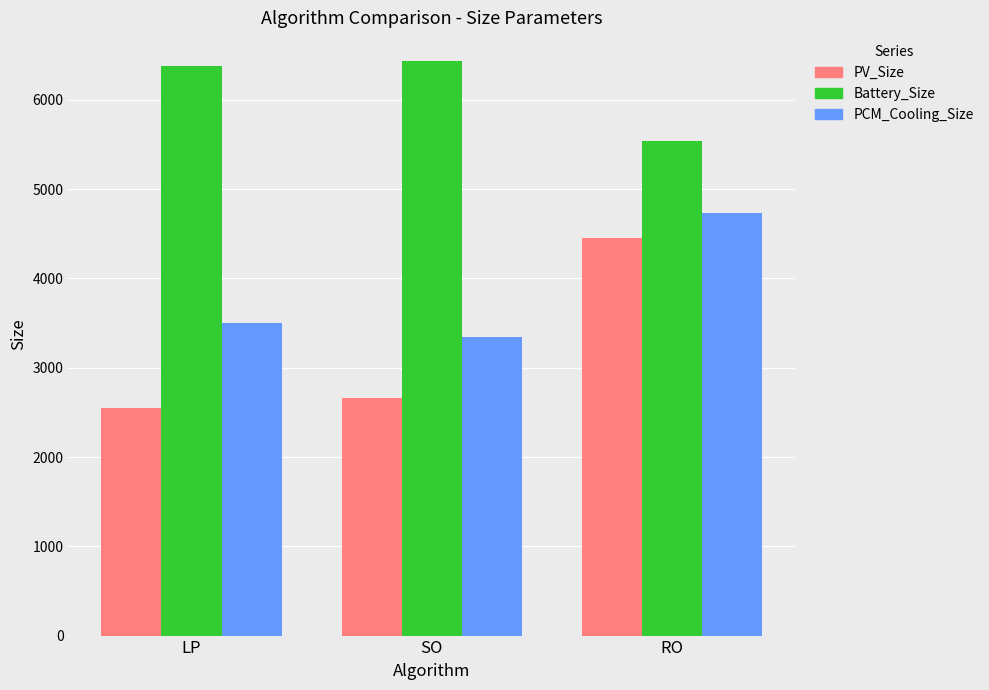

The Battery_Size series shows 11203.4 at SO. True or false?

False